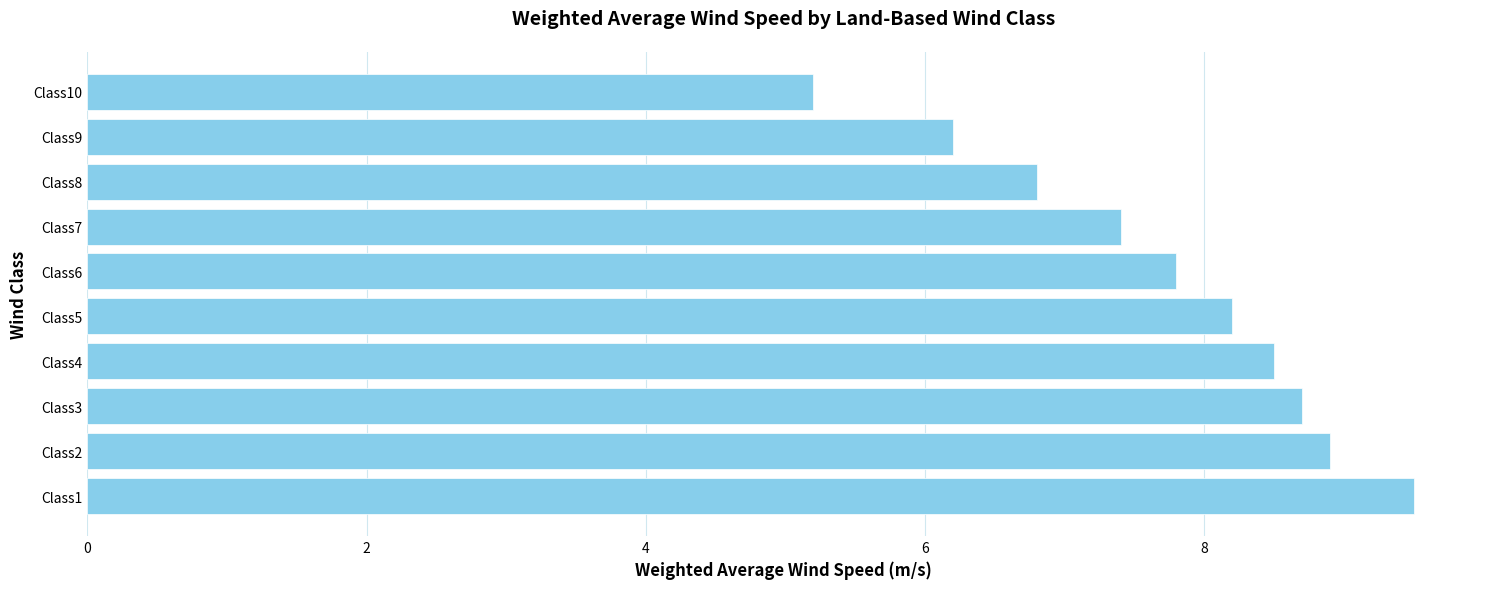

Approximately how many times larger is the value at Class7 compared to Class2?

0.8